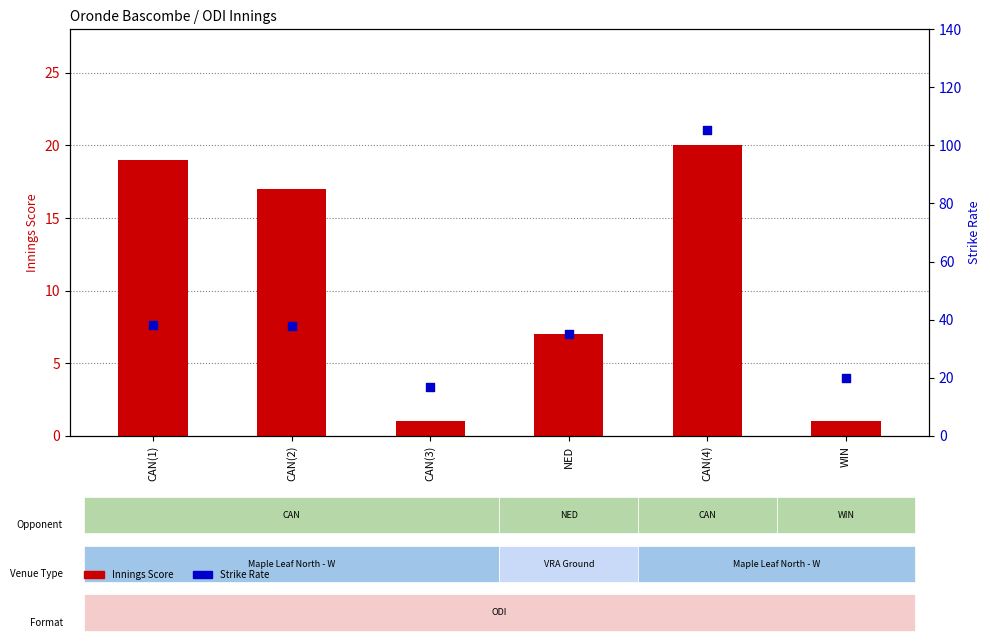

Which series contains the highest Y value?

Strike Rate